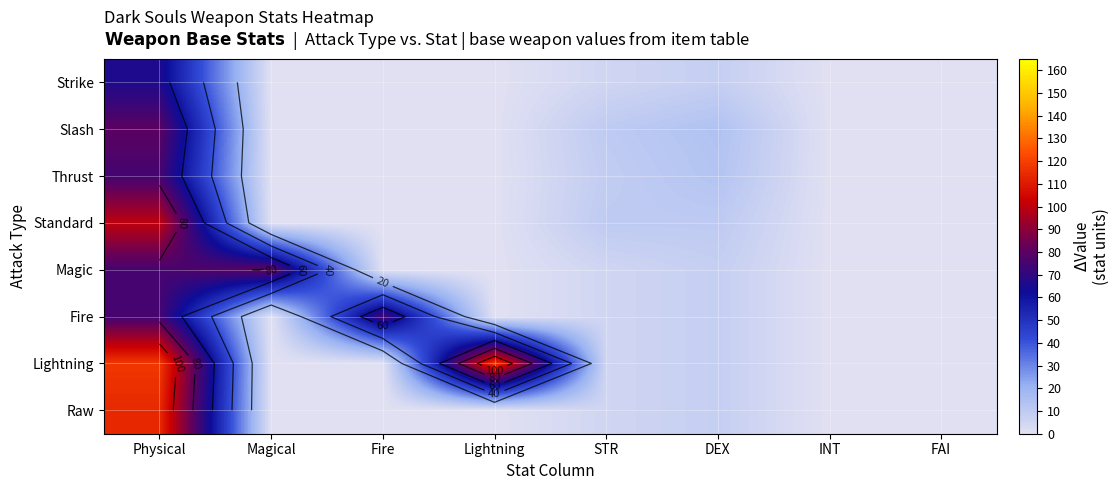

Which category has the highest value across all series?

Physical